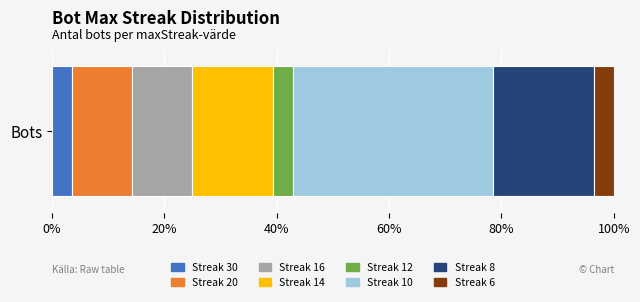

What is the minimum value for Streak 30?

3.6